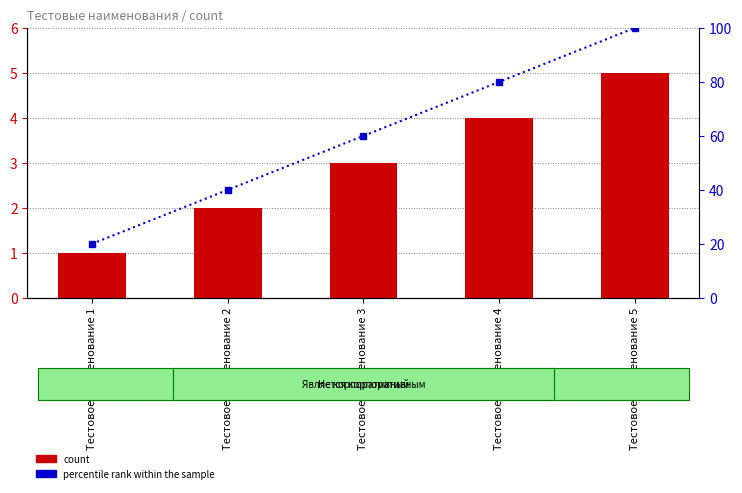

How many groups of bars are there?

5